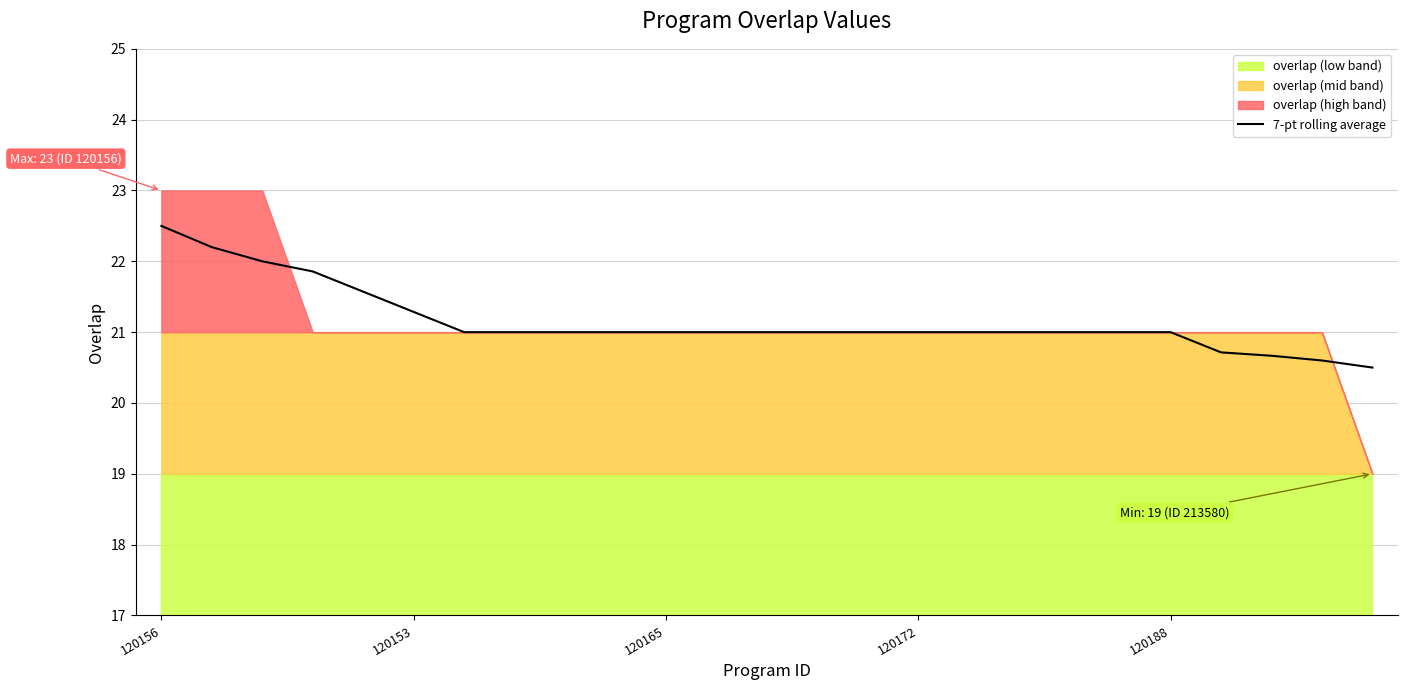

What is the label of the 12th point from the left?

11